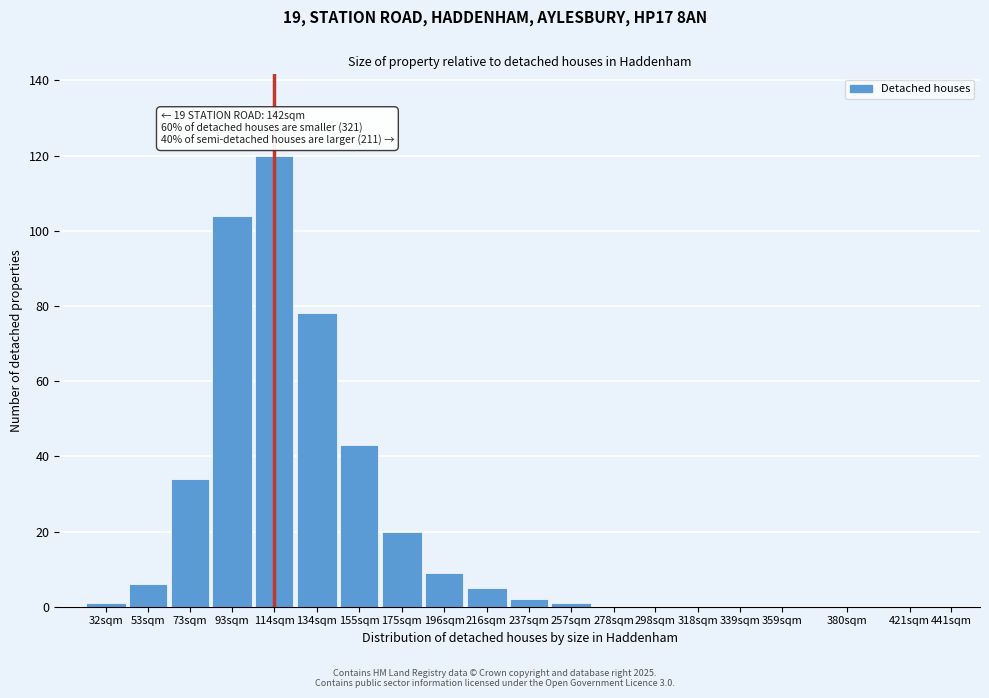

Reading left to right, list all the values displayed in this chart.

32sqm=1	53sqm=6	73sqm=34	93sqm=104	114sqm=120	134sqm=78	155sqm=43	175sqm=20	196sqm=9	216sqm=5	237sqm=2	257sqm=1	278sqm=0	298sqm=0	318sqm=0	339sqm=0	359sqm=0	380sqm=0	421sqm=0	441sqm=0